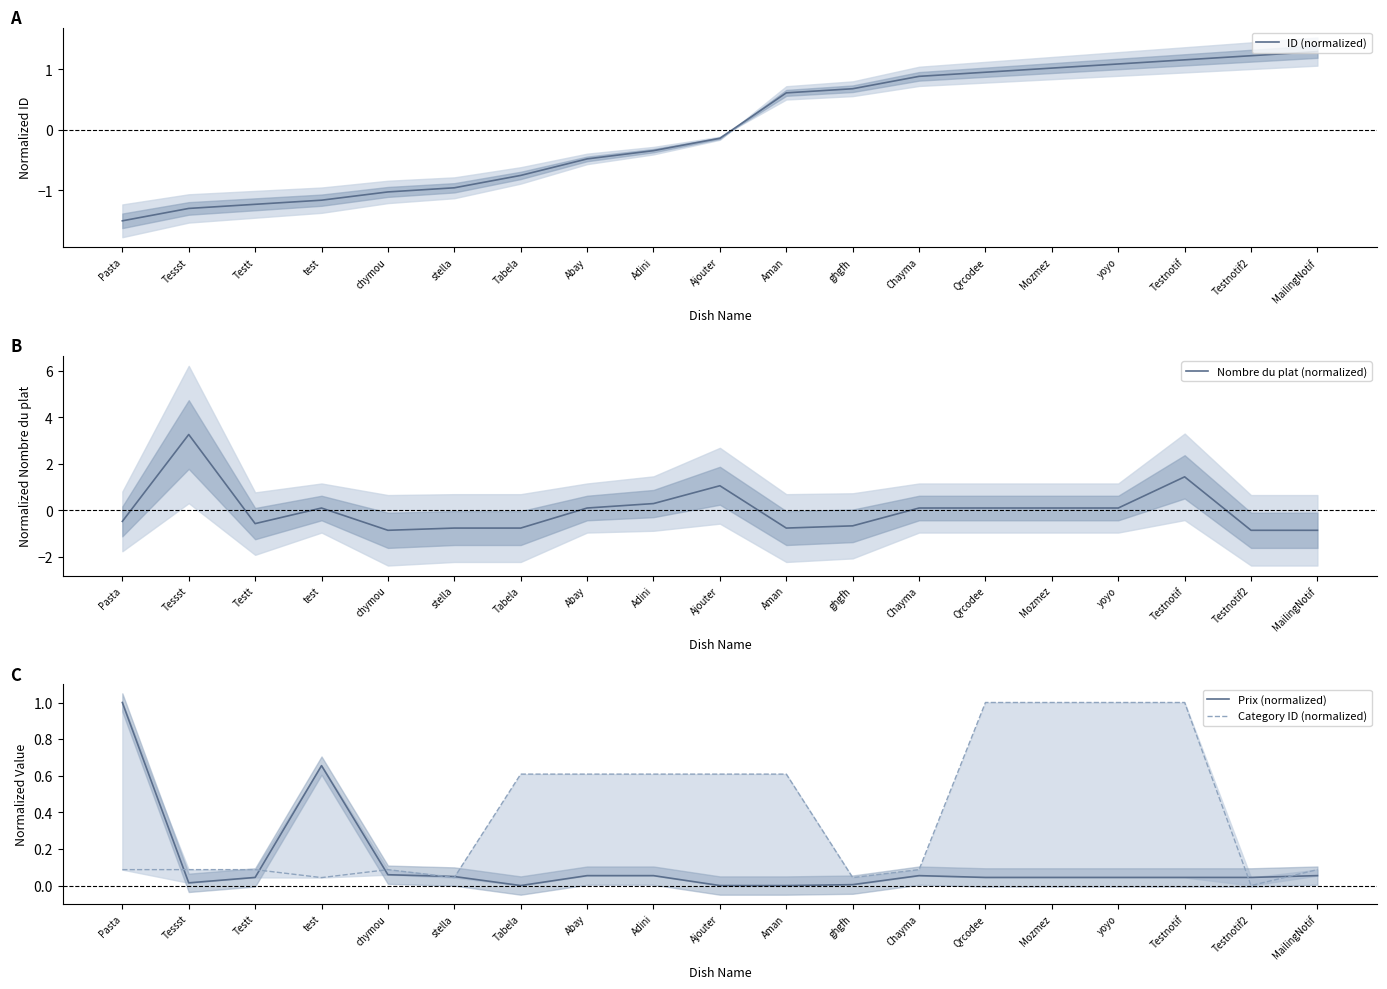

True or false: Prix (normalized) and Category ID (normalized) cross at least once.

True